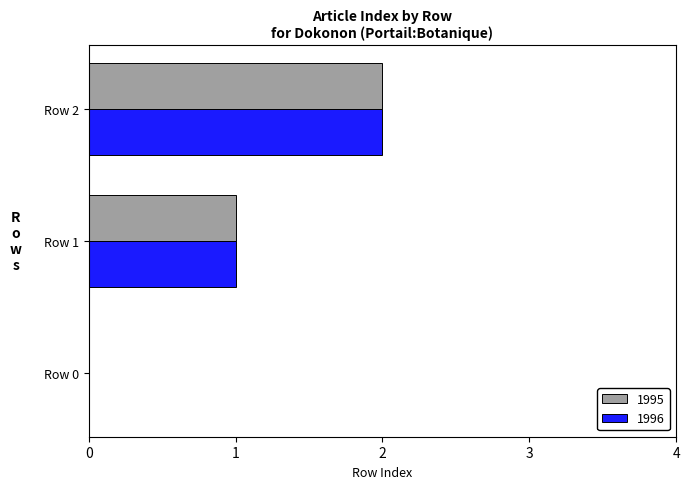

Is it true that 1995 equals 3 at Row 2?

False